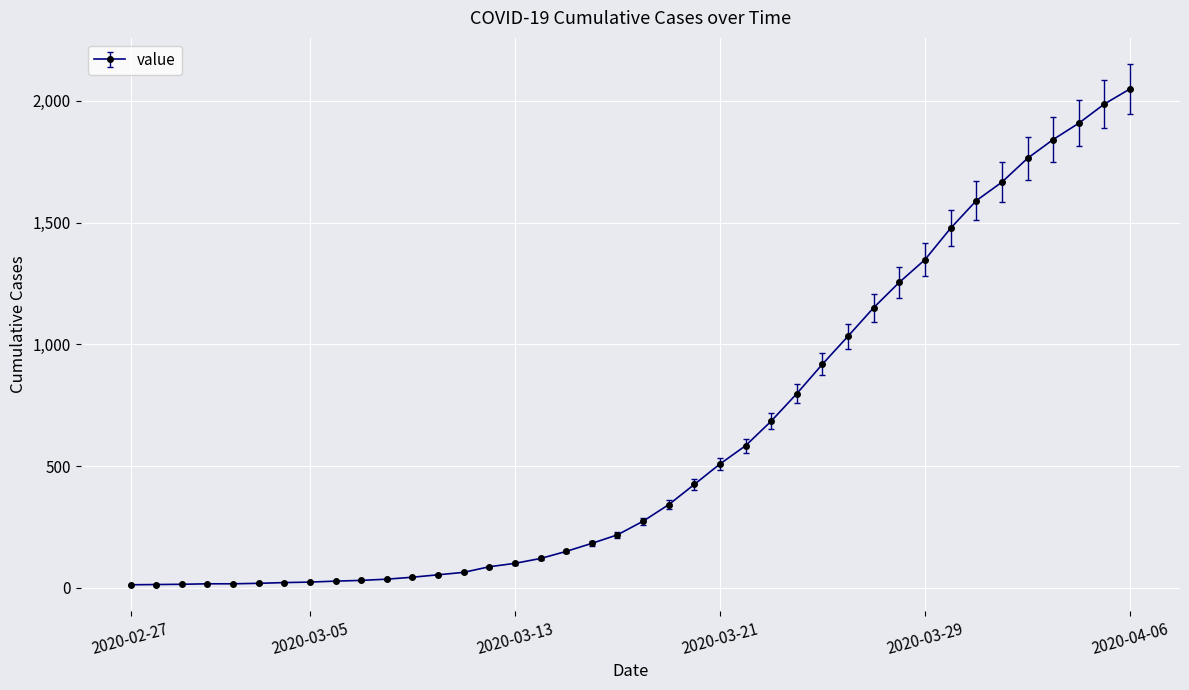

What is the greatest value displayed?

2049